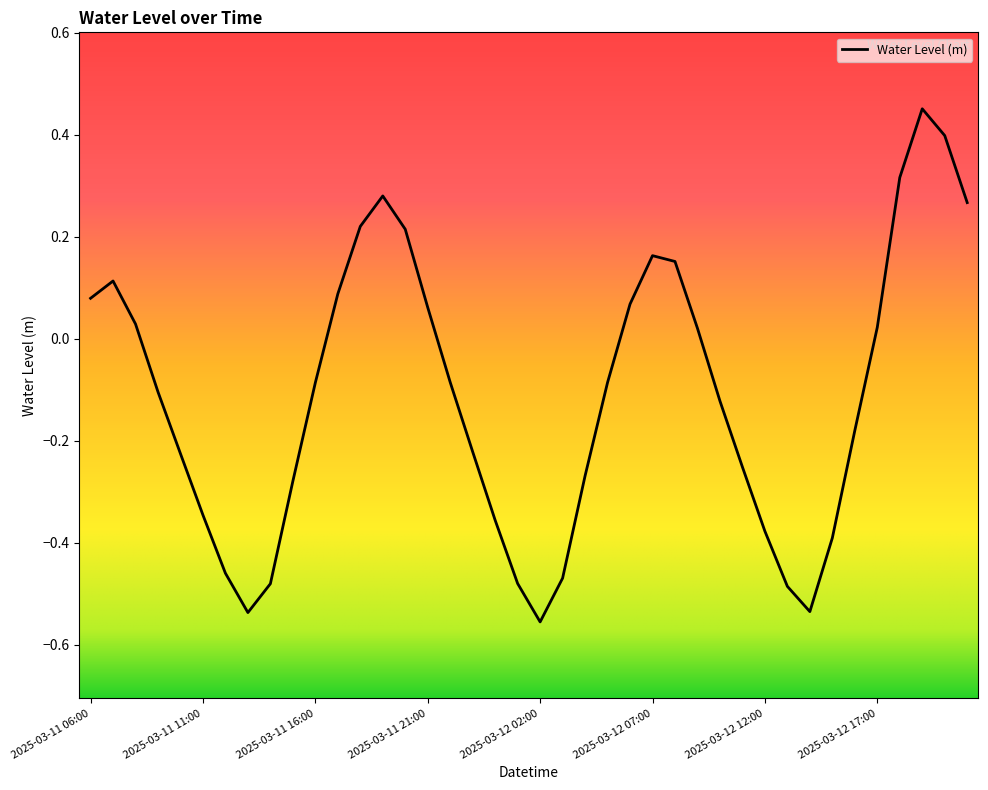

How many categories are shown in the chart?

40